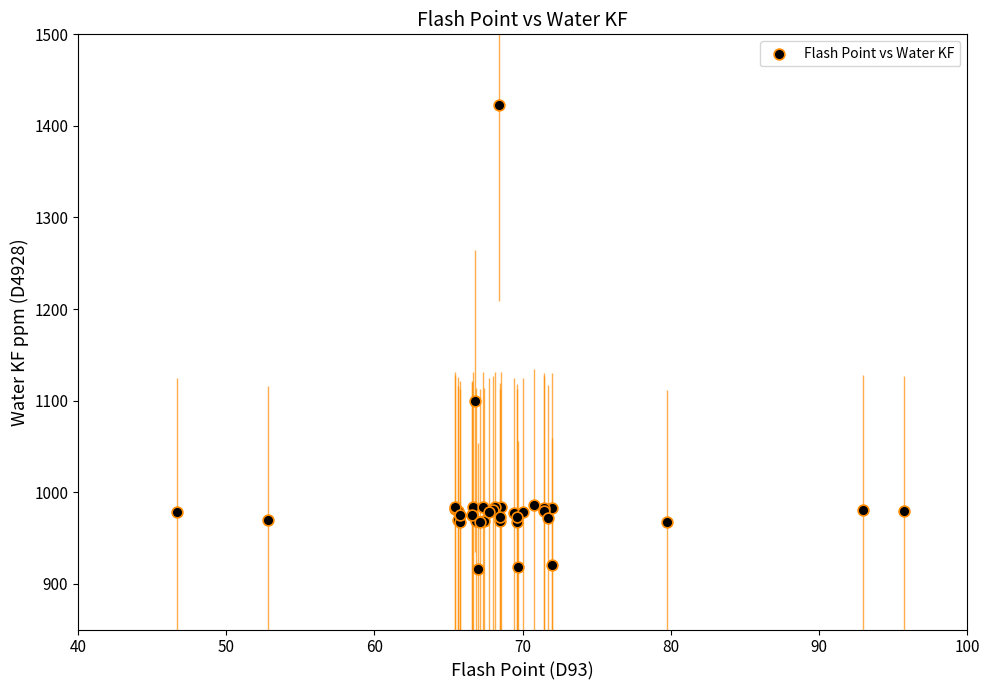

What Y value in the scatter plot is closest to 1169?

1099.2